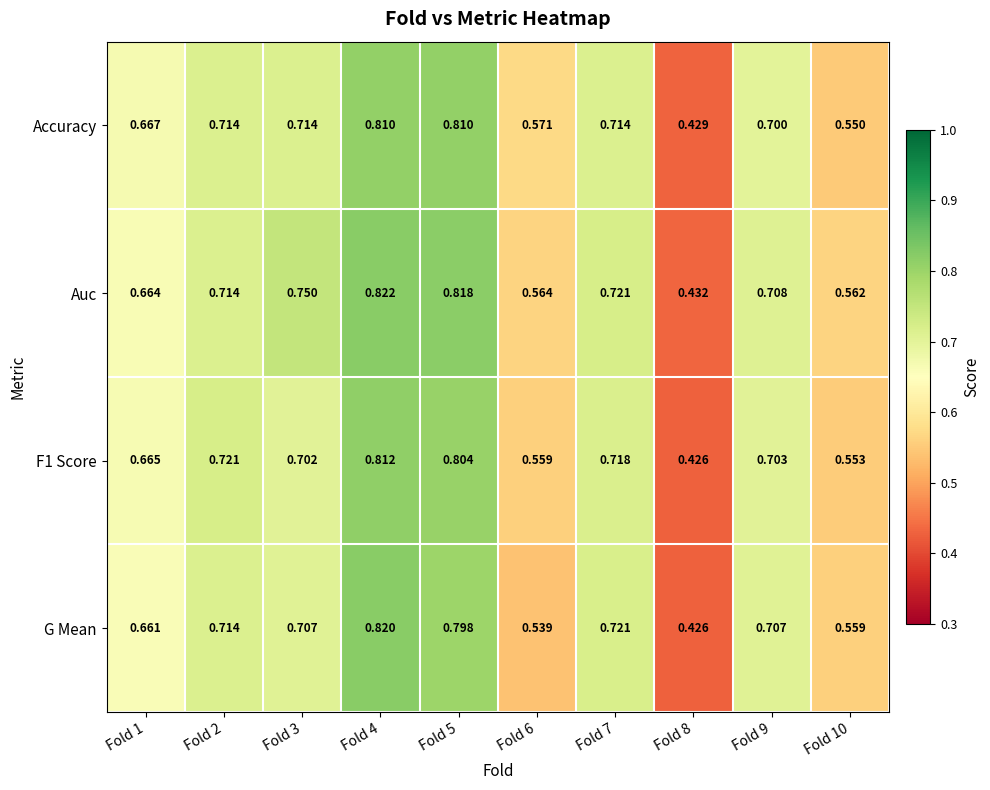

Between Fold 1 and Fold 3, which series saw the biggest shift?

Auc